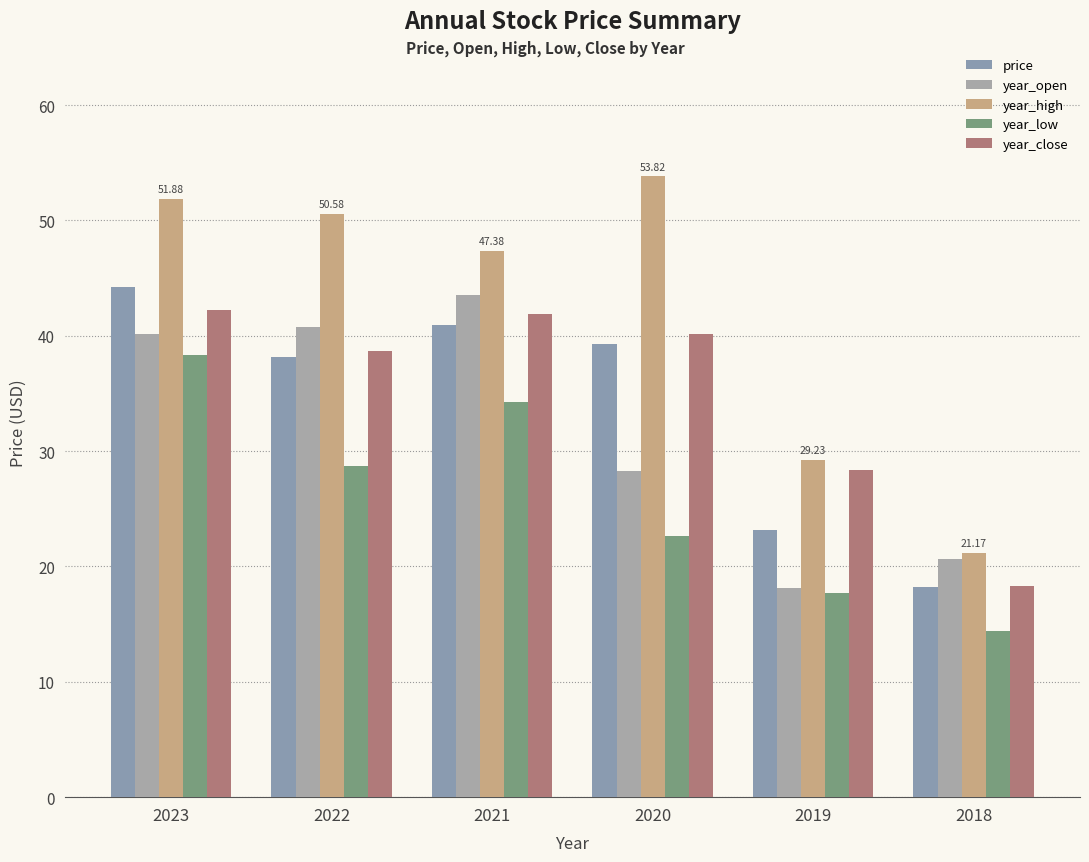

What is the sum of all price values?

204.0